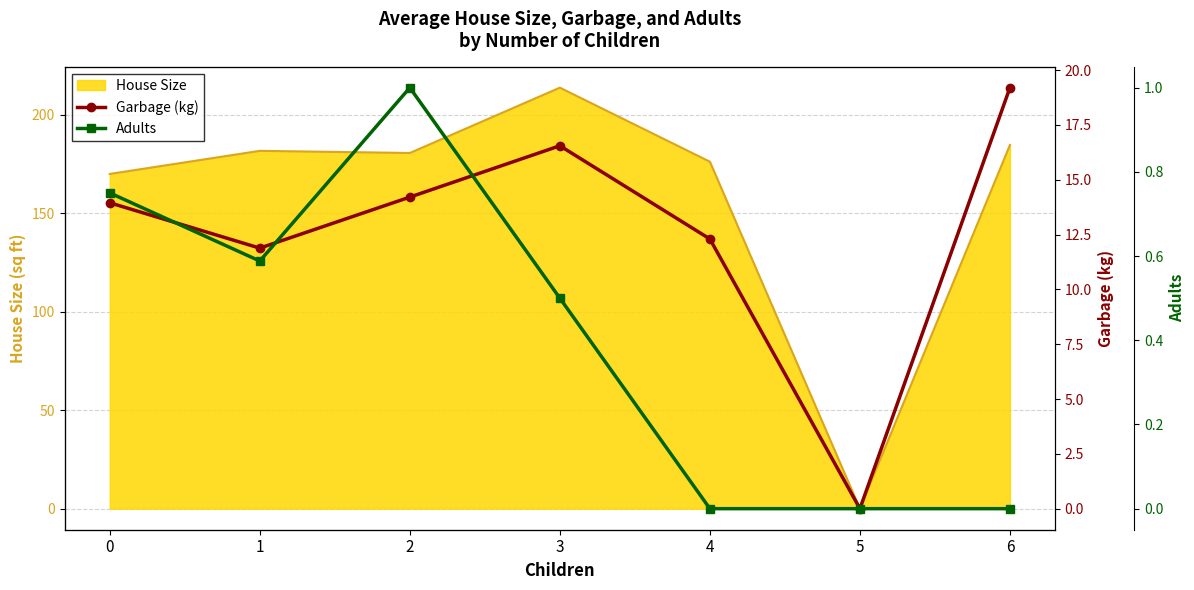

Where is the first local minimum for Adults?

1